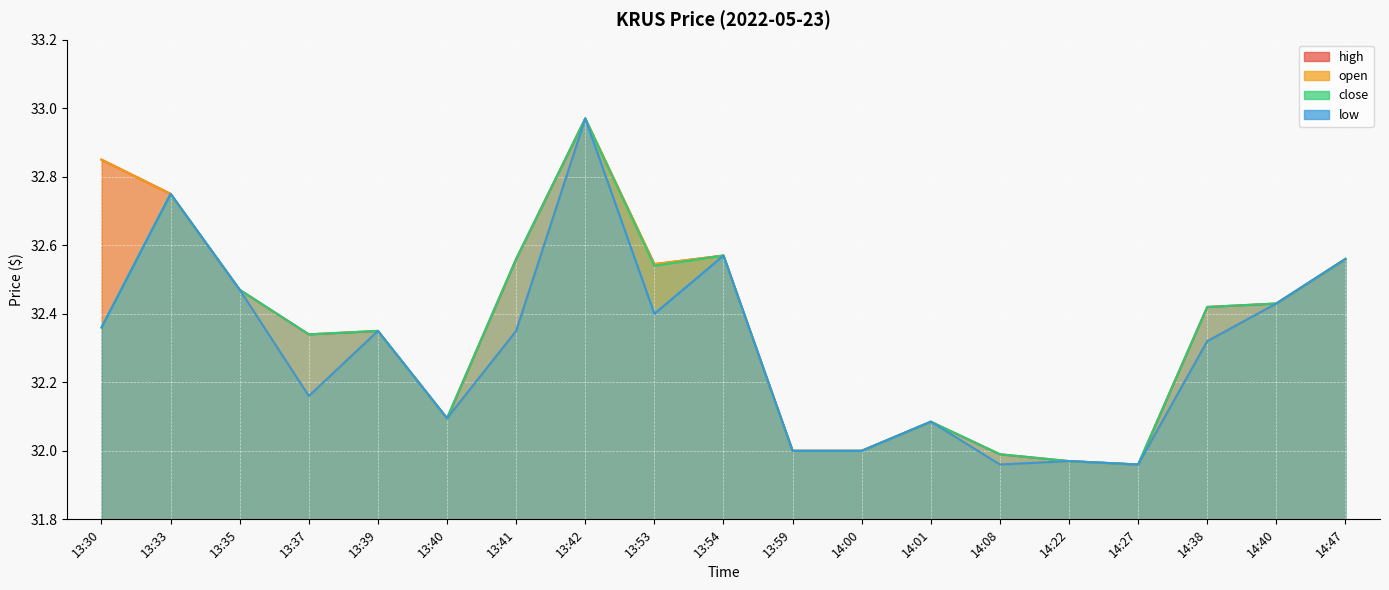

Where is the first local maximum for low?

13:33